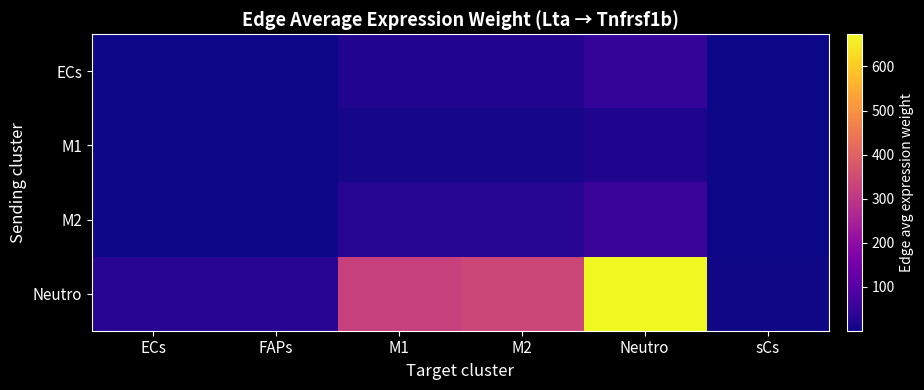

Which has a higher value, sCs or ECs?

ECs